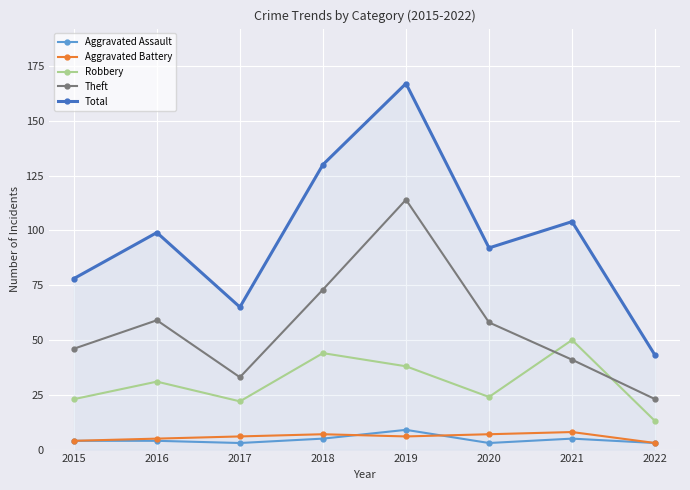

At which label does Robbery reach its minimum?

2022